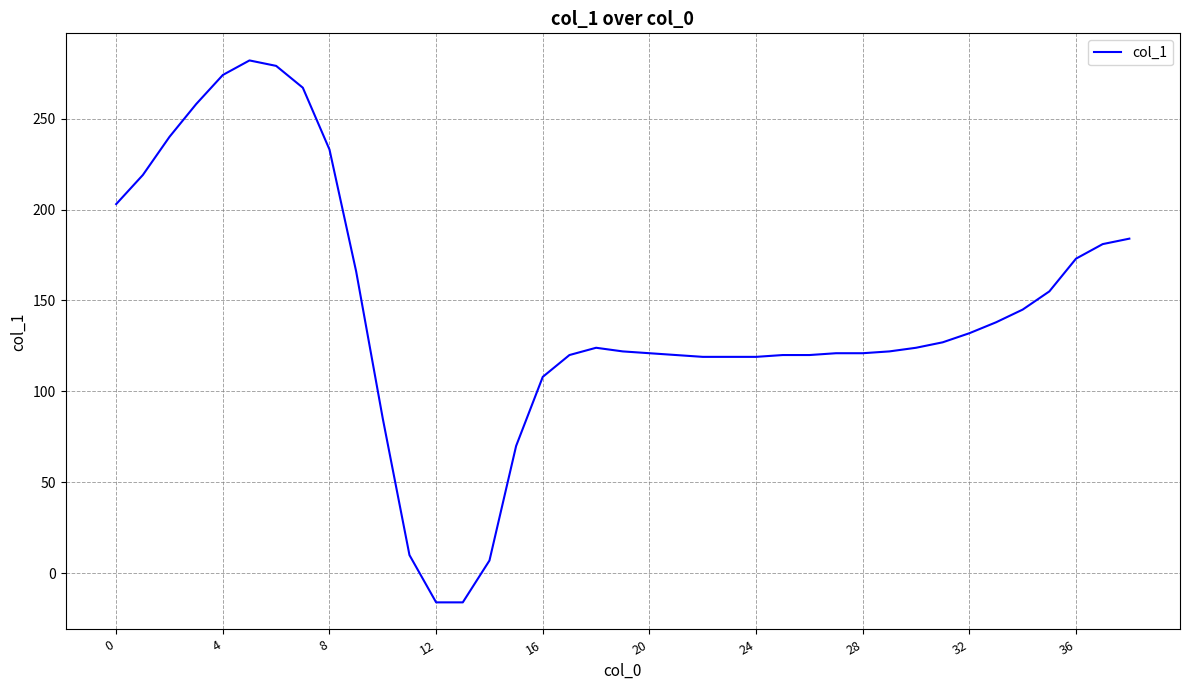

Does the chart display data point markers on the line(s)?

No